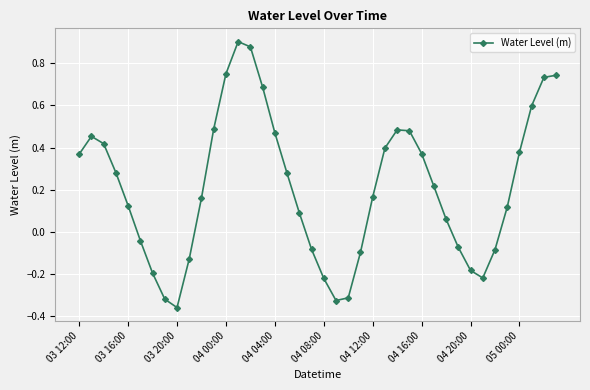

Count the number of data series in this chart.

1